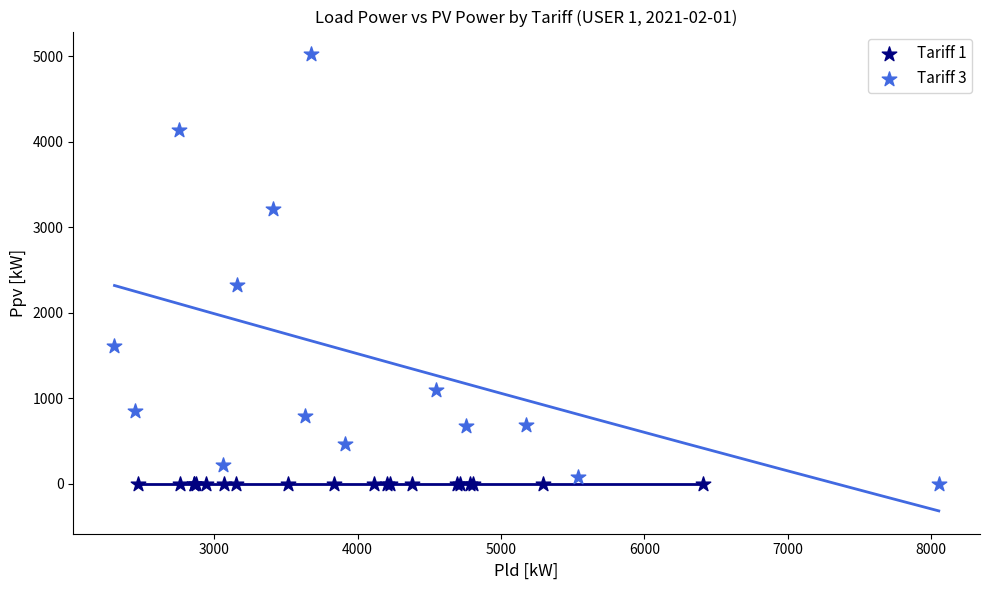

Which series contains the highest Y value?

Tariff 3